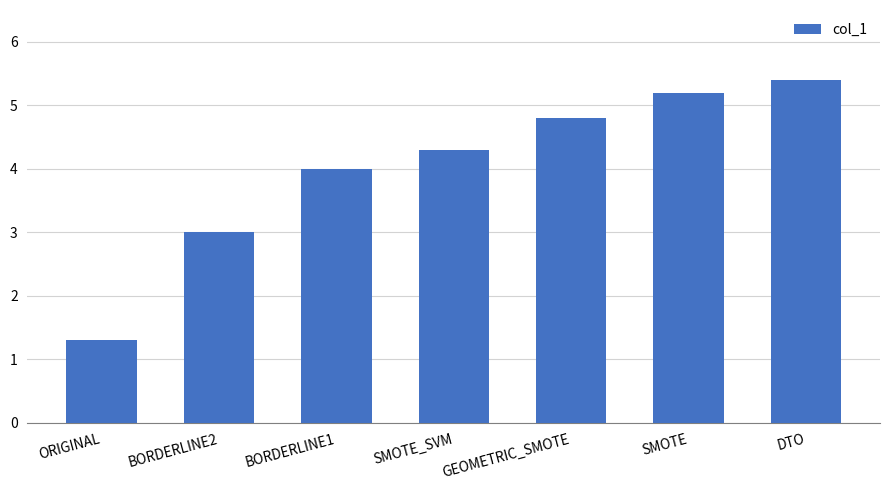

Reading right to left, list all the values displayed in this chart.

5.4	5.2	4.8	4.3	4.0	3.0	1.3